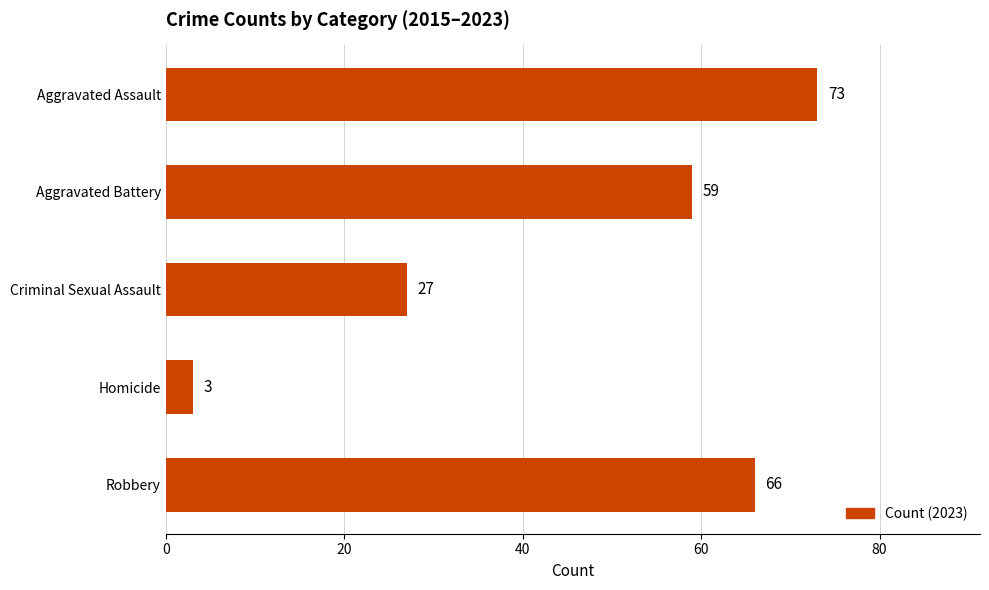

List the labels in order of value, largest first.

Aggravated Assault, Robbery, Aggravated Battery, Criminal Sexual Assault, Homicide